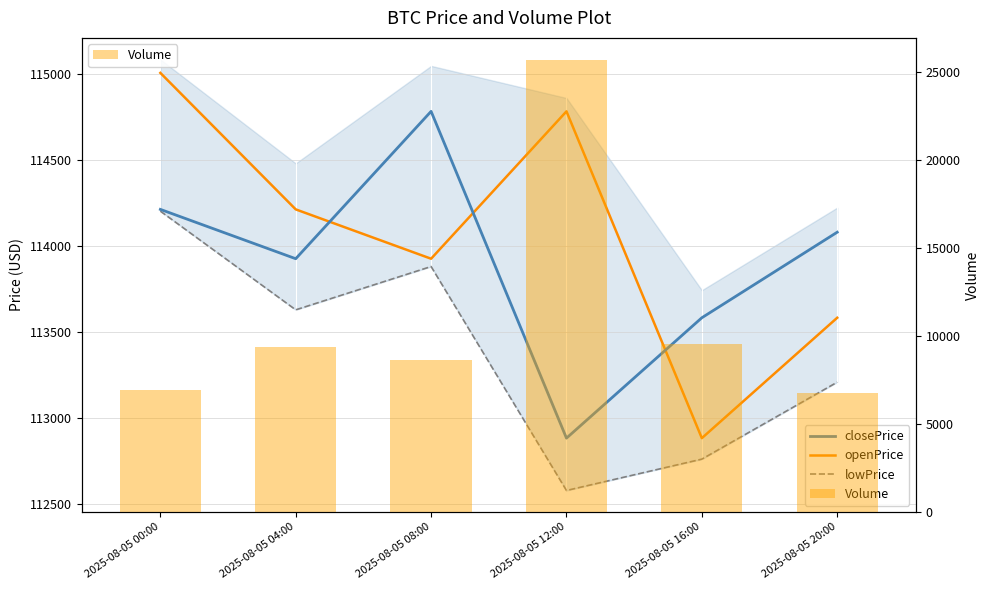

Reading right to left, extract all data points from this chart.

closePrice: 2025-08-05 20:00=114079.6	2025-08-05 16:00=113582.1	2025-08-05 12:00=112882.1	2025-08-05 08:00=114782.3	2025-08-05 04:00=113925.4	2025-08-05 00:00=114212.3
openPrice: 2025-08-05 20:00=113582.1	2025-08-05 16:00=112882.1	2025-08-05 12:00=114782.3	2025-08-05 08:00=113925.4	2025-08-05 04:00=114212.3	2025-08-05 00:00=115006.0
lowPrice: 2025-08-05 20:00=113207.5	2025-08-05 16:00=112760.0	2025-08-05 12:00=112577.7	2025-08-05 08:00=113880.0	2025-08-05 04:00=113628.2	2025-08-05 00:00=114202.0
Volume: 2025-08-05 20:00=6789.6	2025-08-05 16:00=9541.1	2025-08-05 12:00=25662.3	2025-08-05 08:00=8635.0	2025-08-05 04:00=9386.1	2025-08-05 00:00=6920.3